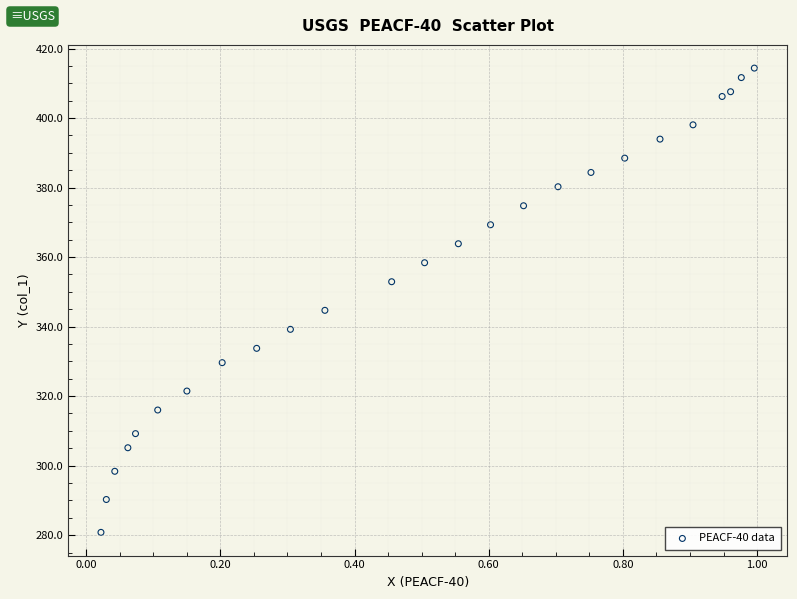

What is the range of Y values (max minus min)?

133.6